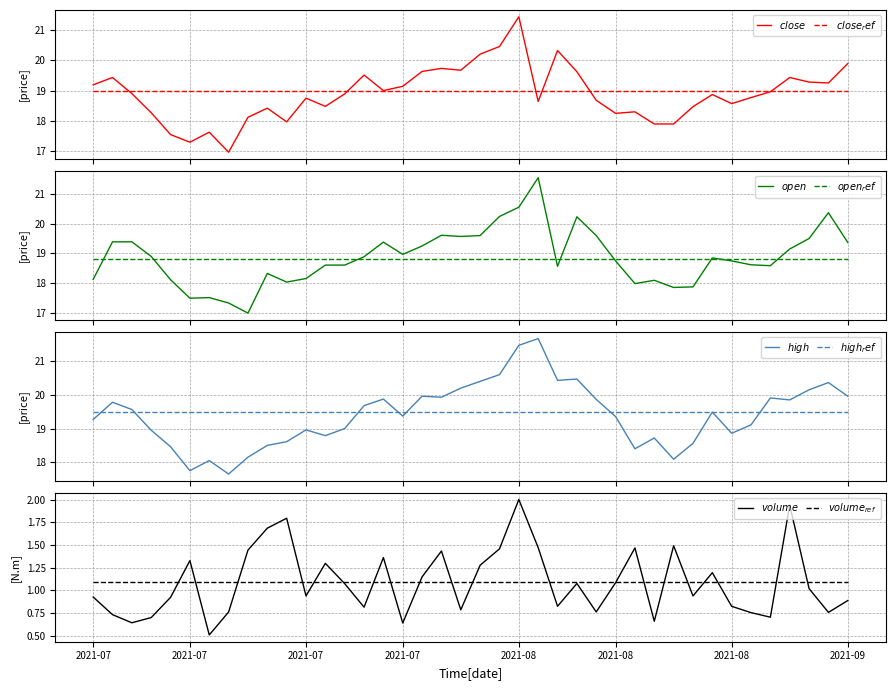

Is the value of volume at 2021-08-27 greater than the value of high at 2021-08-05?

No